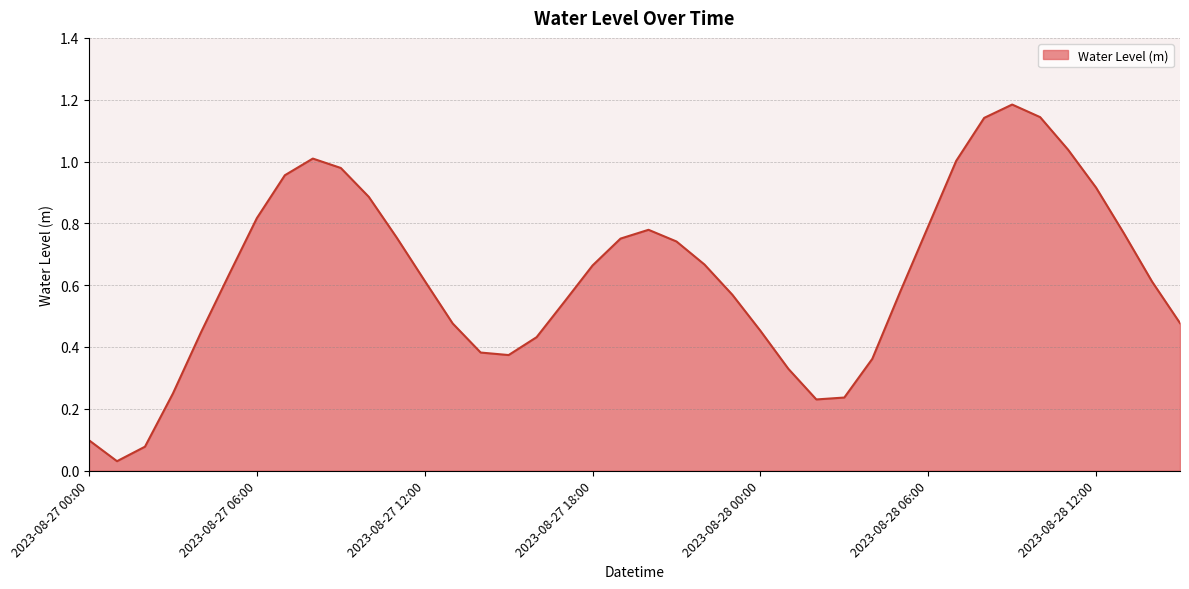

Does the chart display data point markers on the line(s)?

No